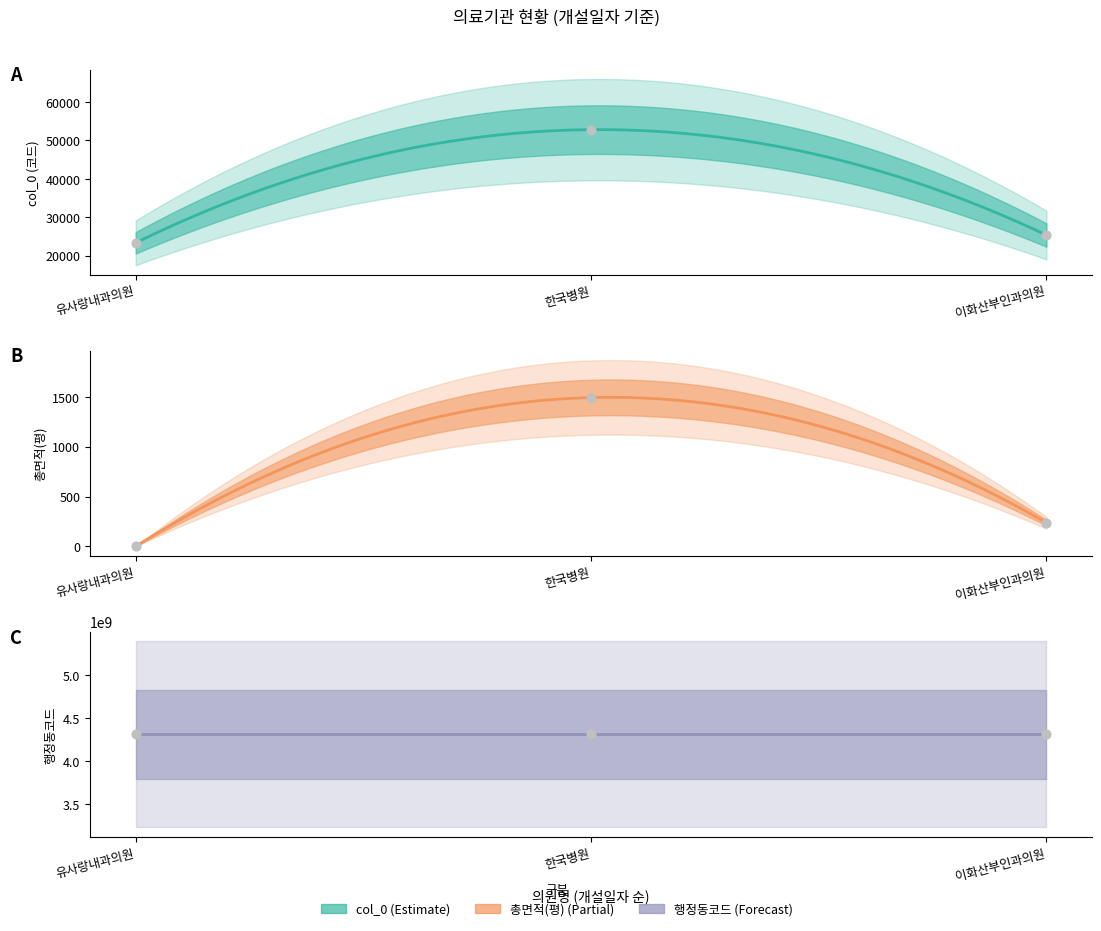

Which series has the largest Y range (max minus min)?

col_0